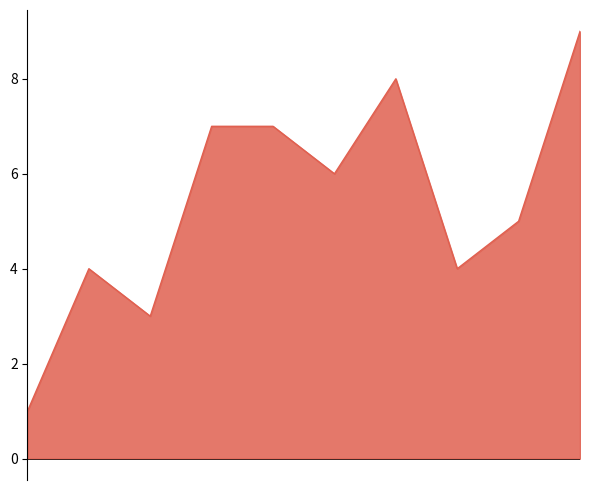

What is the difference between the maximum and minimum values?

8